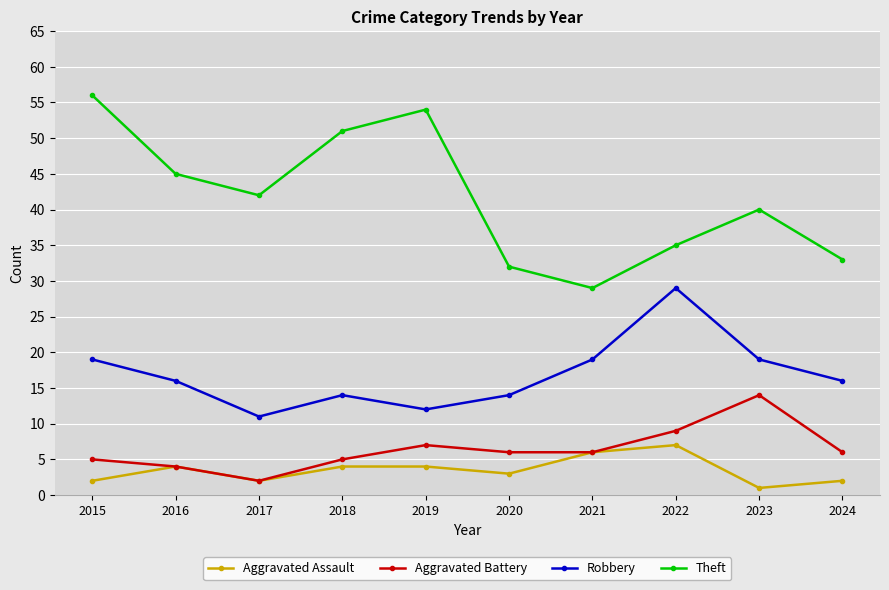

How many distinct data groups are displayed?

4